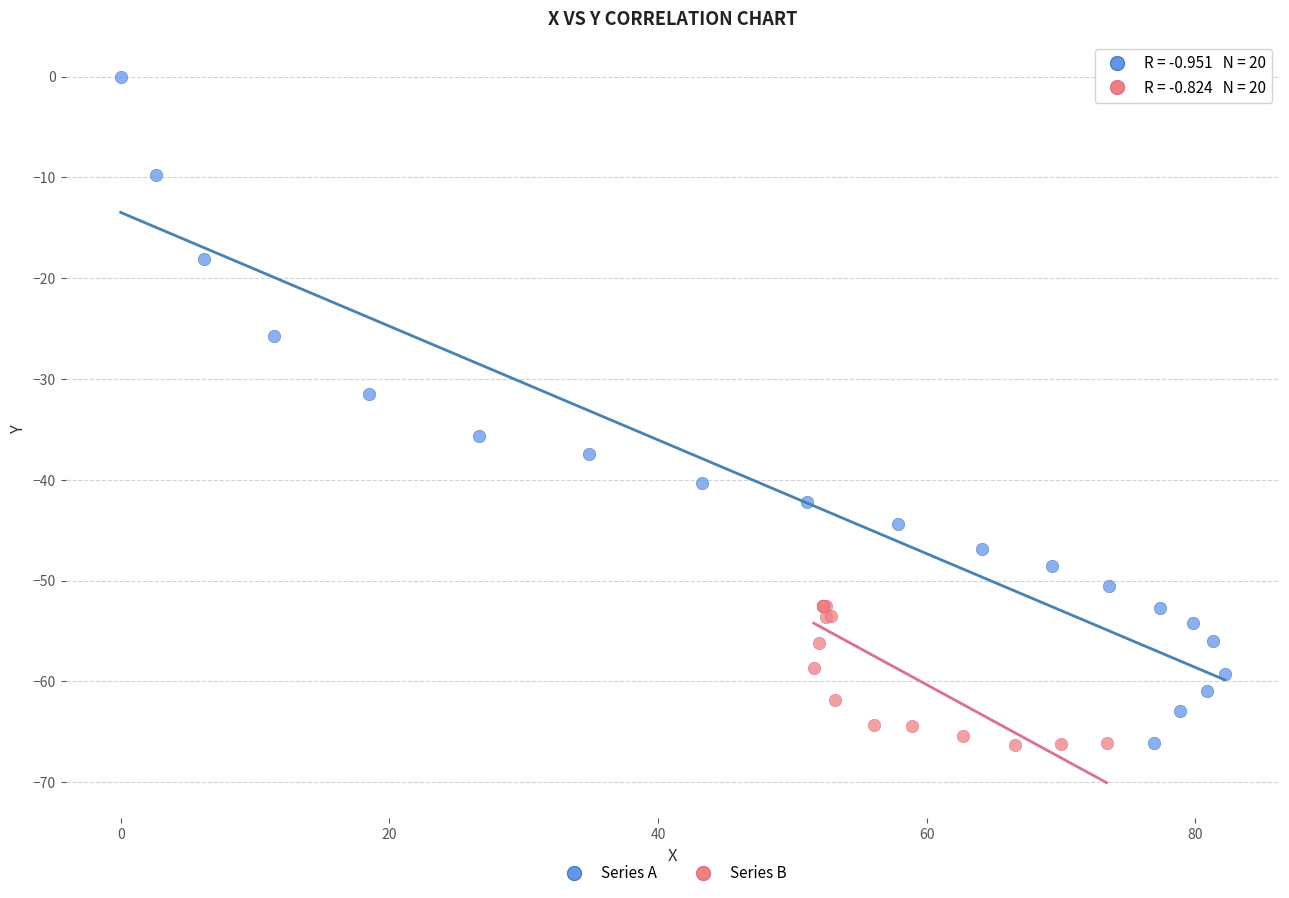

Which series has the largest Y range (max minus min)?

Series A